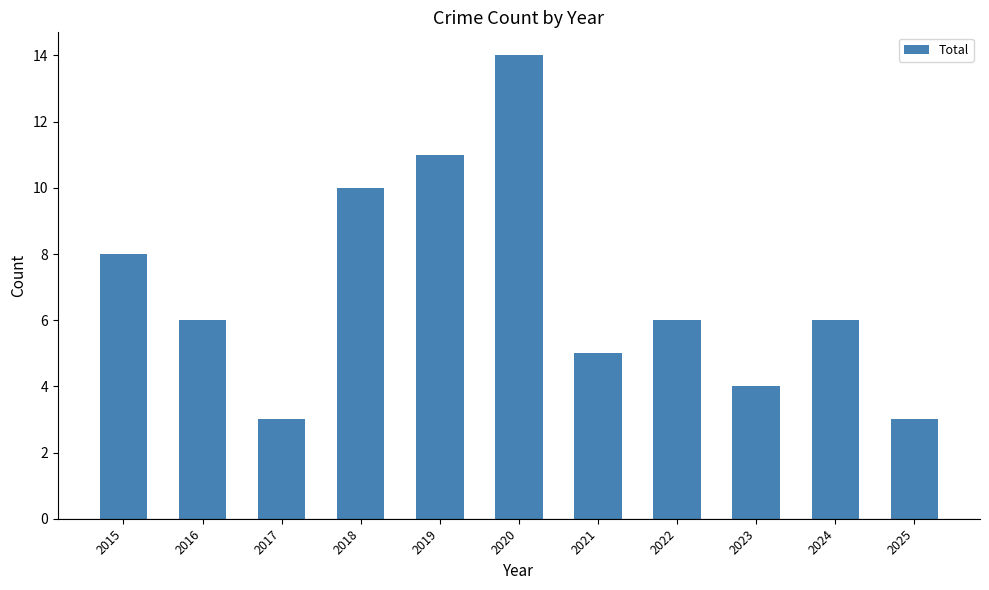

Which has a higher value, 2022 or 2021?

2022